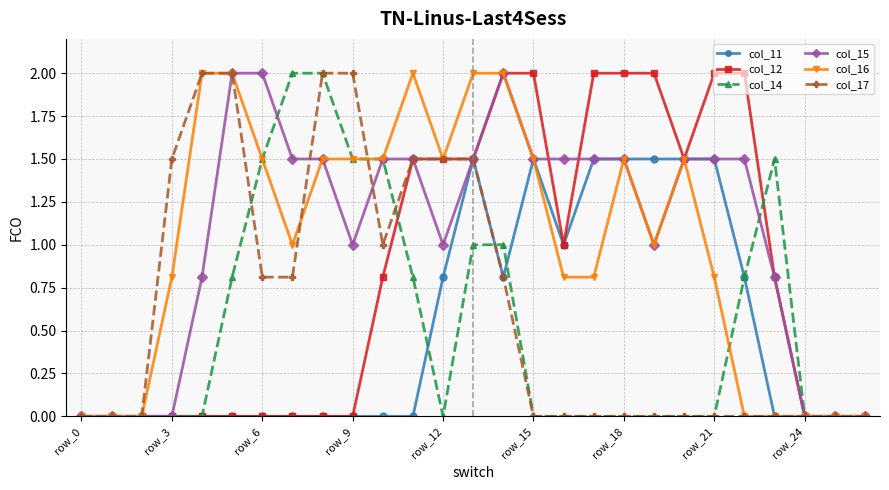

What is the value of the col_15 point at the 23rd from the left?

1.5